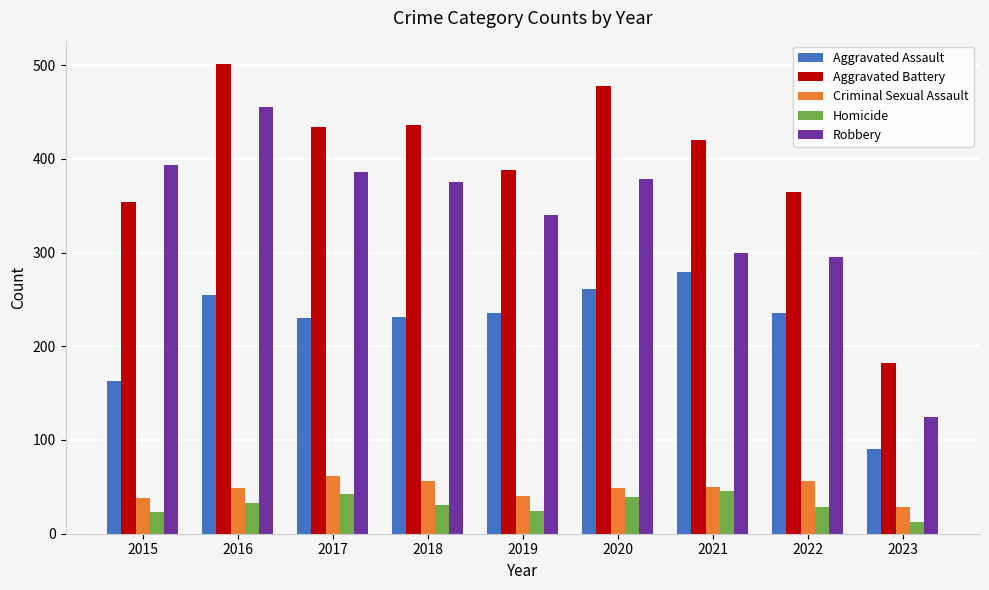

What is the total value across all series at 2021?

1095